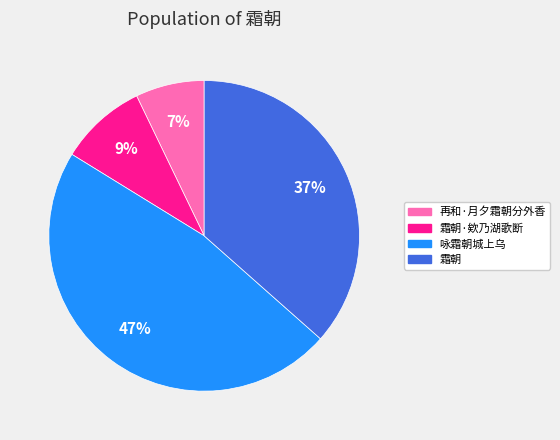

To the nearest percent, what is the average slice percentage?

25%